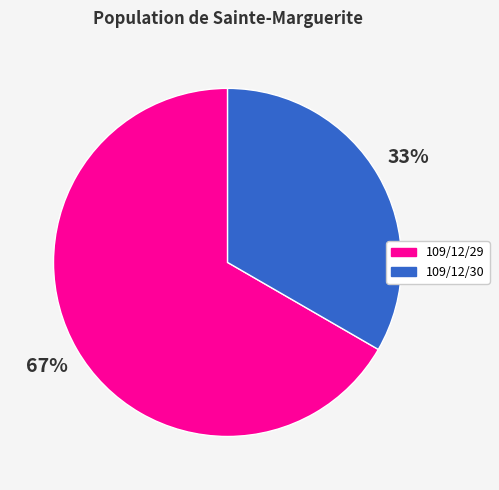

How many slices are in this pie chart?

2